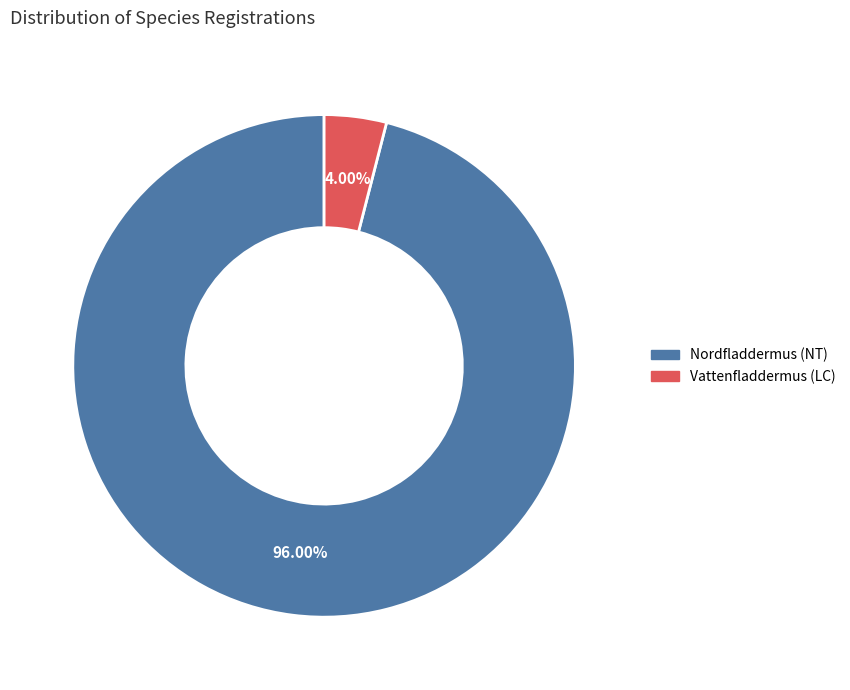

What is the majority slice?

Nordfladdermus (NT)